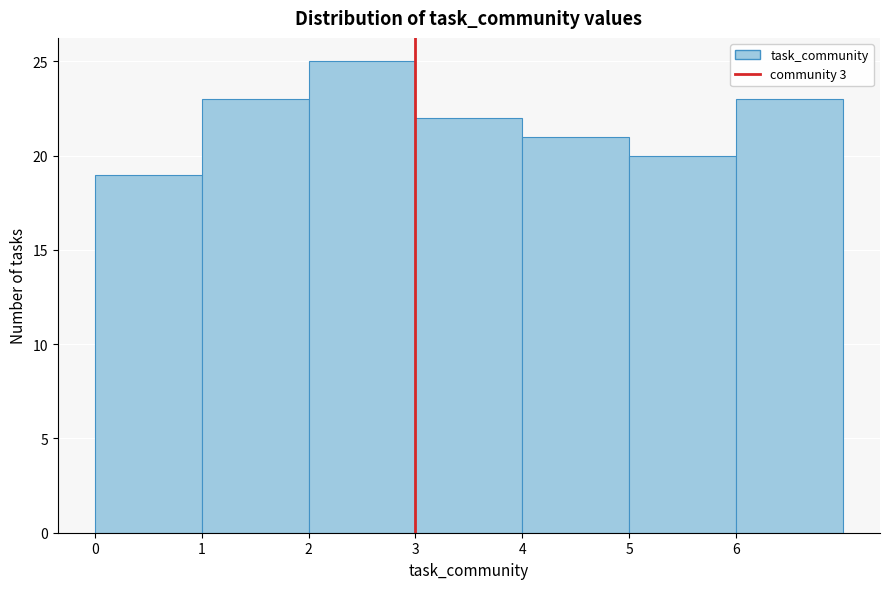

Reading left to right, transcribe this chart: for each bar, give the range it covers on the x-axis and its height. The values are not printed on the chart, so give them approximately, as read against the axis.

0 to 1: 19
1 to 2: 23
2 to 3: 25
3 to 4: 22
4 to 5: 21
5 to 6: 20
6 to 7: 23